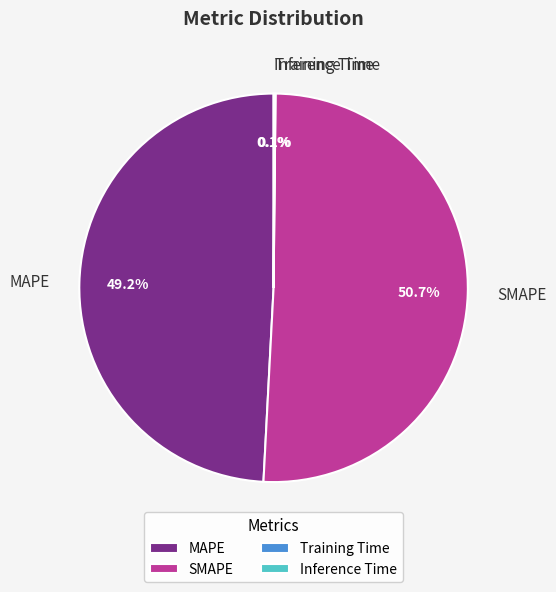

Which category has the biggest portion of the pie?

SMAPE